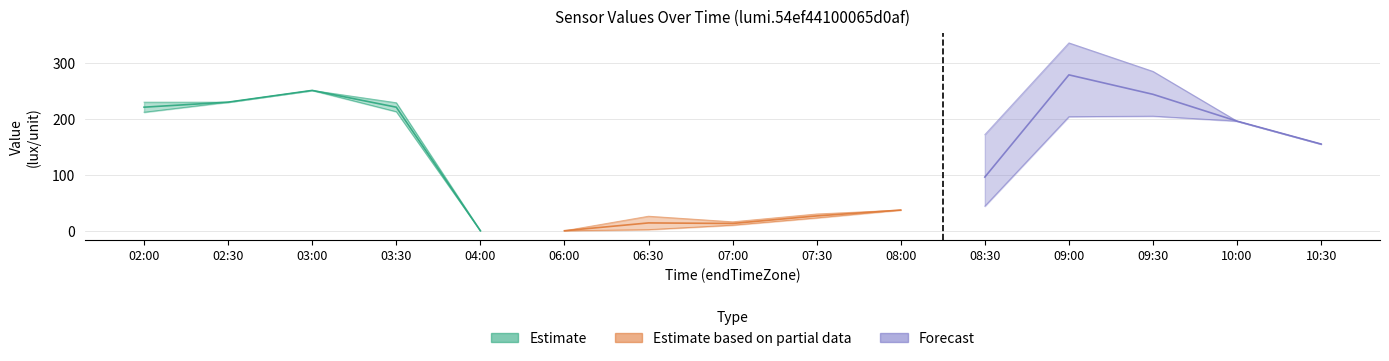

Does the chart have visible grid lines?

Yes